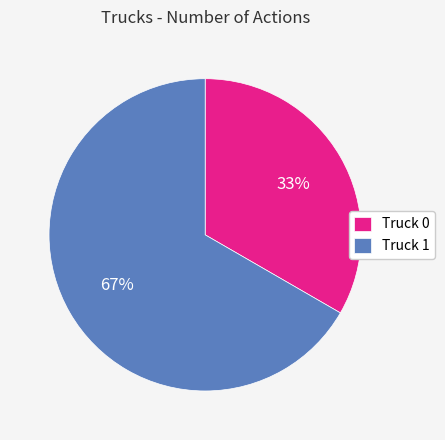

Approximately how many times larger is the value at Truck 1 compared to Truck 0?

2.0